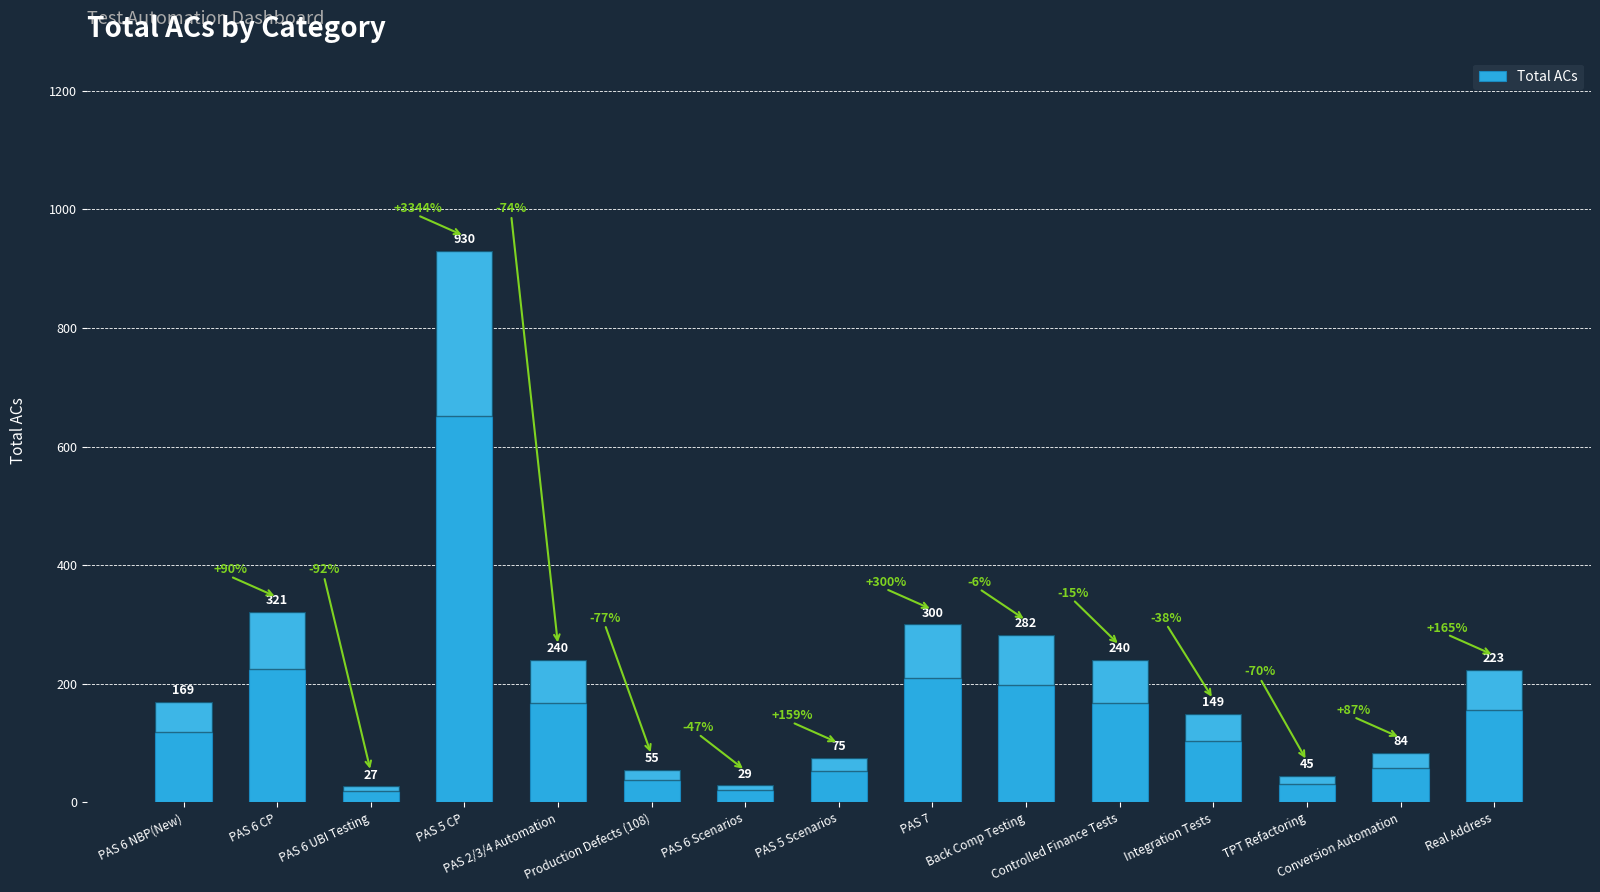

What is the difference between the values at Back Comp Testing and Production Defects (108)?

227